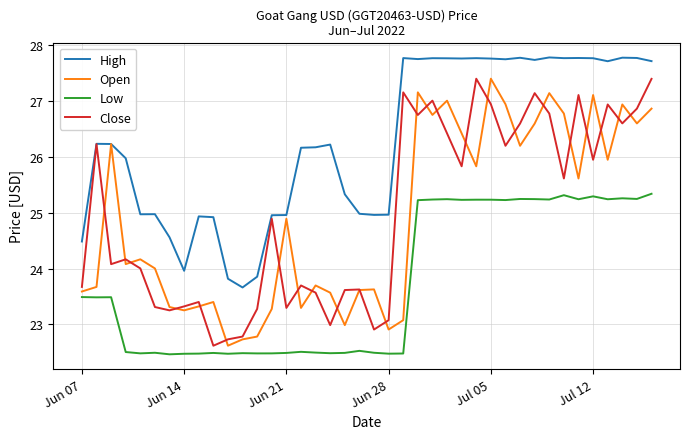

True or false: High and Low cross at least once.

False